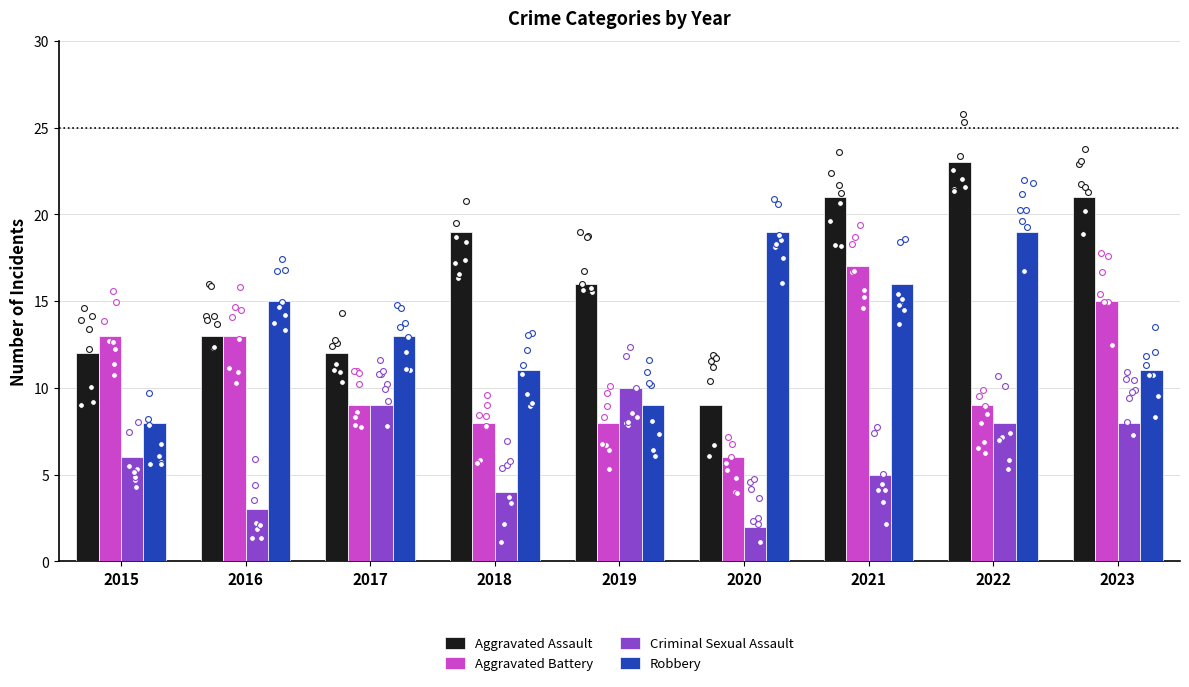

Which series has the largest Y range (max minus min)?

Aggravated Assault